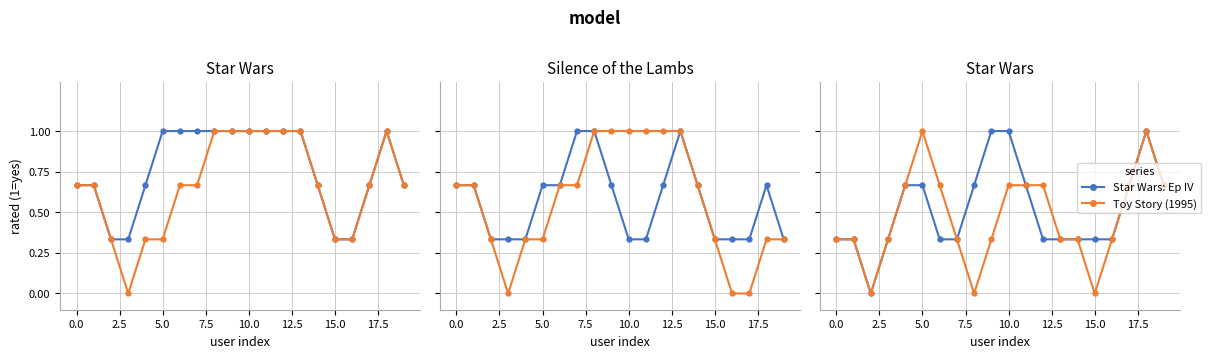

What position from the right is 15?

5